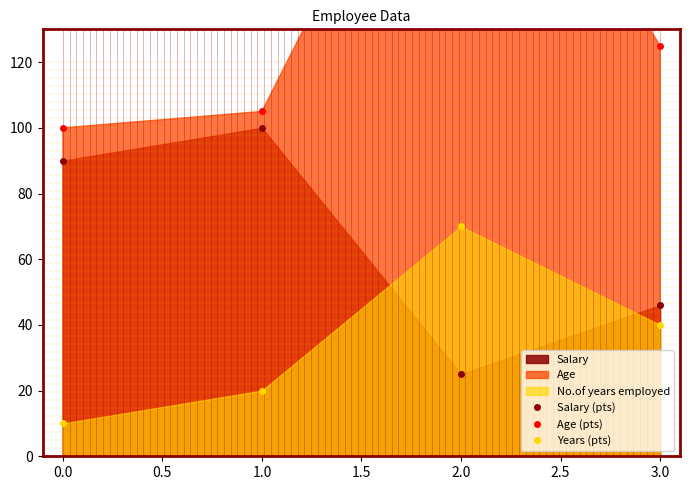

Between which two adjacent categories do Years (pts) and Salary (pts) first intersect?

1.0 and 2.0